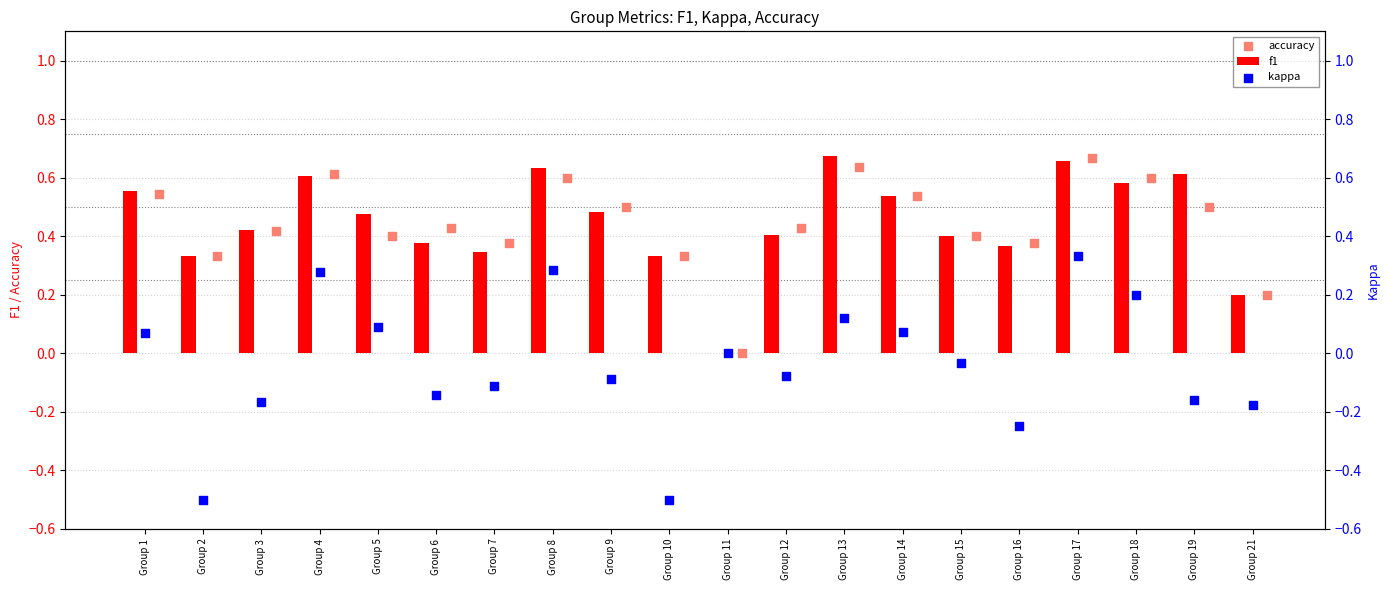

The f1 series shows 0.5 at Group 10. True or false?

False